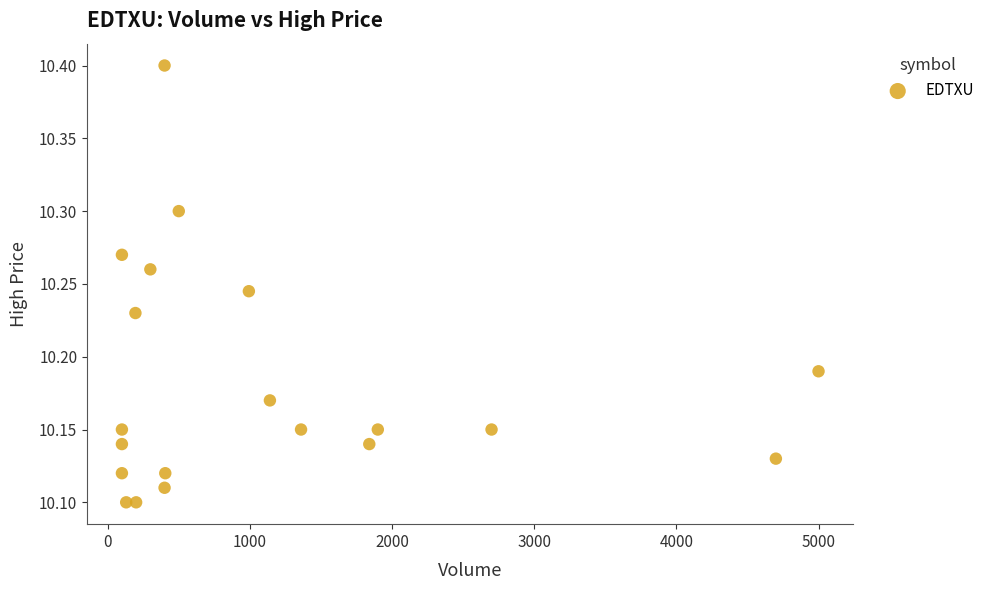

What is the range of X values (max minus min)?

4900.0